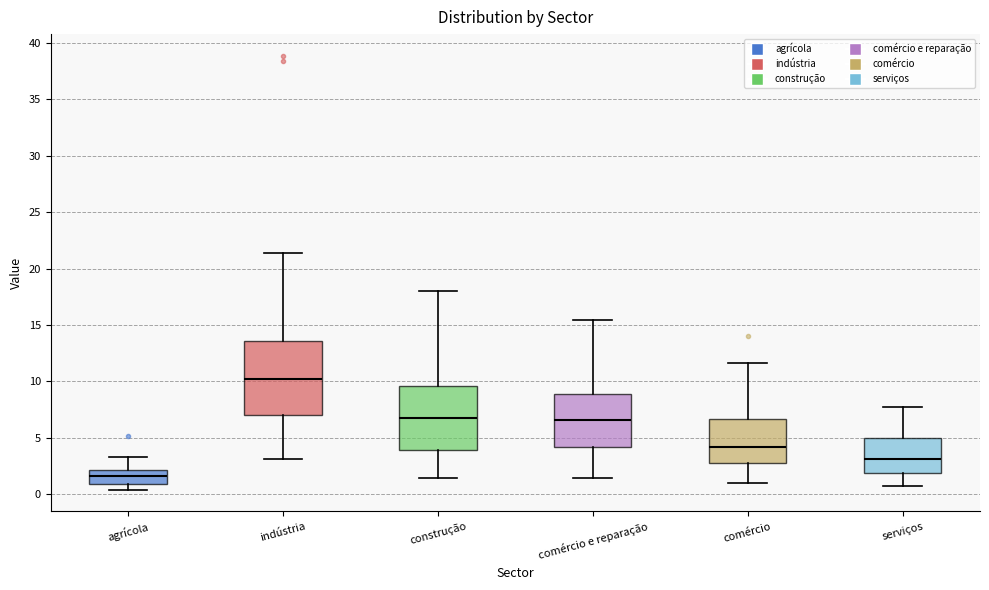

Reading left to right, read every box against the y-axis: the position of its median line, the range the box covers, and the ends of its whiskers. The values are not printed on the chart, so give them approximately, as read against the axis.

agrícola: median 1.5, box 1.0 to 2.0, whiskers 0.5 to 3.5
indústria: median 10.0, box 7.0 to 13.5, whiskers 3.0 to 21.5
construção: median 7.0, box 4.0 to 9.5, whiskers 1.5 to 18.0
comércio e reparação: median 6.5, box 4.0 to 9.0, whiskers 1.5 to 15.5
comércio: median 4.0, box 3.0 to 6.5, whiskers 1.0 to 11.5
serviços: median 3.0, box 2.0 to 5.0, whiskers 0.5 to 8.0